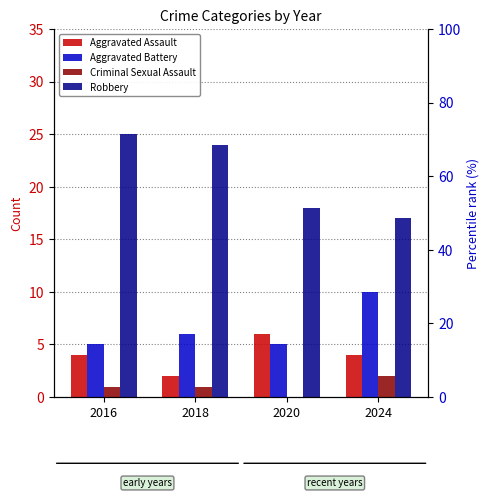

Which series has the largest total across all categories?

Robbery